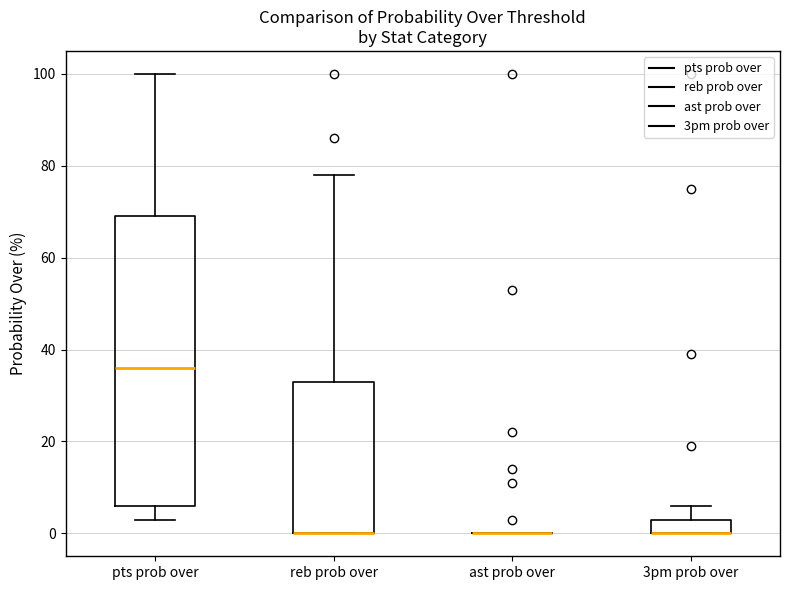

Reading left to right, read every box against the y-axis: the position of its median line, the range the box covers, and the ends of its whiskers. The values are not printed on the chart, so give them approximately, as read against the axis.

pts prob over: median 36, box 6 to 70, whiskers 4 to 100
reb prob over: median 0 (drawn on the box's lower edge), box 0 to 34, whiskers 0 to 78
ast prob over: box collapsed to a line at 0, whiskers 0 to 0
3pm prob over: median 0 (drawn on the box's lower edge), box 0 to 4, whiskers 0 to 6